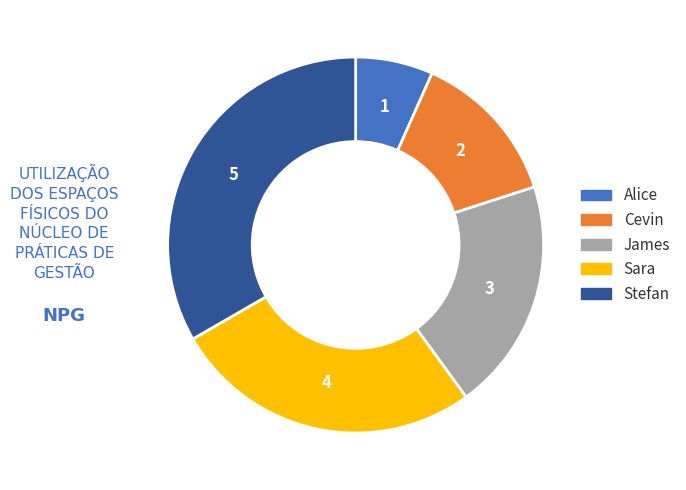

Is there any slice that represents more than half of the pie?

No